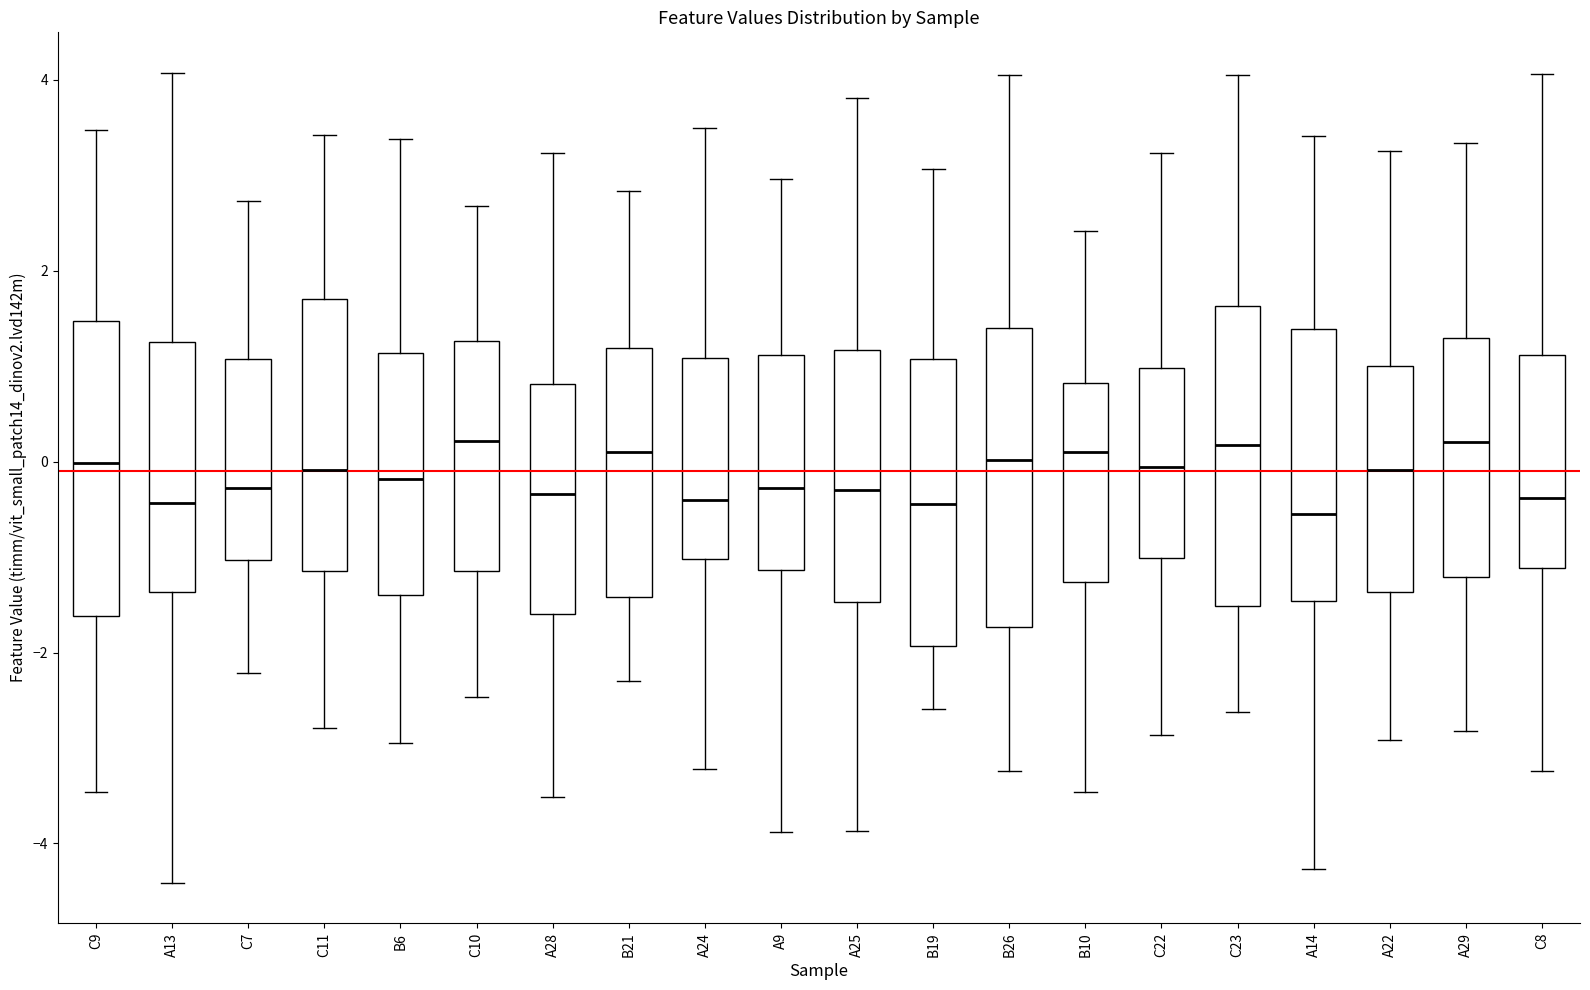

Reading left to right, read every box against the y-axis: the position of its median line, the range the box covers, and the ends of its whiskers. The values are not printed on the chart, so give them approximately, as read against the axis.

C9: median 0.0, box -1.6 to 1.4, whiskers -3.4 to 3.4
A13: median -0.4, box -1.4 to 1.2, whiskers -4.4 to 4.0
C7: median -0.2, box -1.0 to 1.0, whiskers -2.2 to 2.8
C11: median 0.0, box -1.2 to 1.8, whiskers -2.8 to 3.4
B6: median -0.2, box -1.4 to 1.2, whiskers -3.0 to 3.4
C10: median 0.2, box -1.2 to 1.2, whiskers -2.4 to 2.6
A28: median -0.4, box -1.6 to 0.8, whiskers -3.6 to 3.2
B21: median 0.2, box -1.4 to 1.2, whiskers -2.2 to 2.8
A24: median -0.4, box -1.0 to 1.0, whiskers -3.2 to 3.4
A9: median -0.2, box -1.2 to 1.2, whiskers -3.8 to 3.0
A25: median -0.4, box -1.4 to 1.2, whiskers -3.8 to 3.8
B19: median -0.4, box -2.0 to 1.0, whiskers -2.6 to 3.0
B26: median 0.0, box -1.8 to 1.4, whiskers -3.2 to 4.0
B10: median 0.2, box -1.2 to 0.8, whiskers -3.4 to 2.4
C22: median 0.0, box -1.0 to 1.0, whiskers -2.8 to 3.2
C23: median 0.2, box -1.6 to 1.6, whiskers -2.6 to 4.0
A14: median -0.6, box -1.4 to 1.4, whiskers -4.2 to 3.4
A22: median 0.0, box -1.4 to 1.0, whiskers -3.0 to 3.2
A29: median 0.2, box -1.2 to 1.2, whiskers -2.8 to 3.4
C8: median -0.4, box -1.2 to 1.2, whiskers -3.2 to 4.0